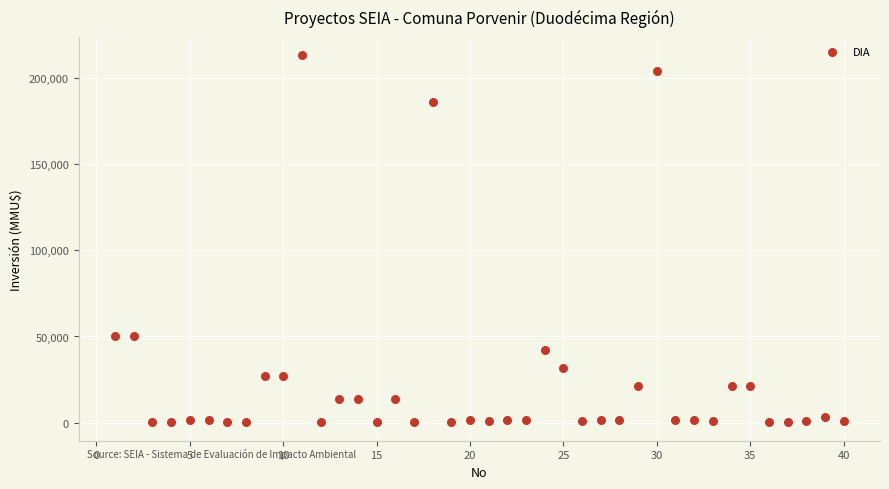

What is the range of X values (max minus min)?

39